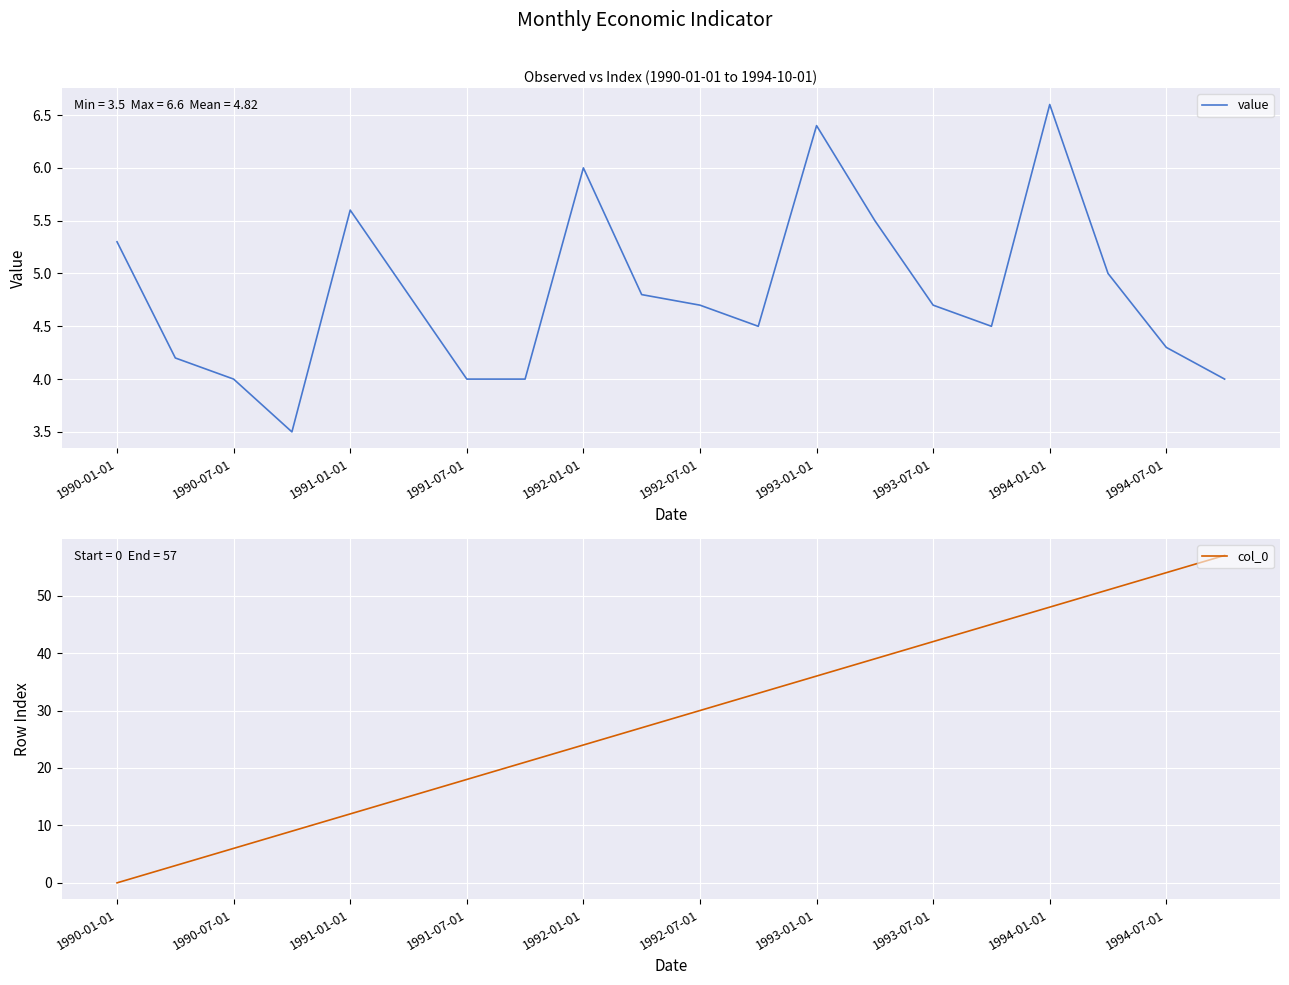

The value series shows 9.1 at 1991-01-01. True or false?

False